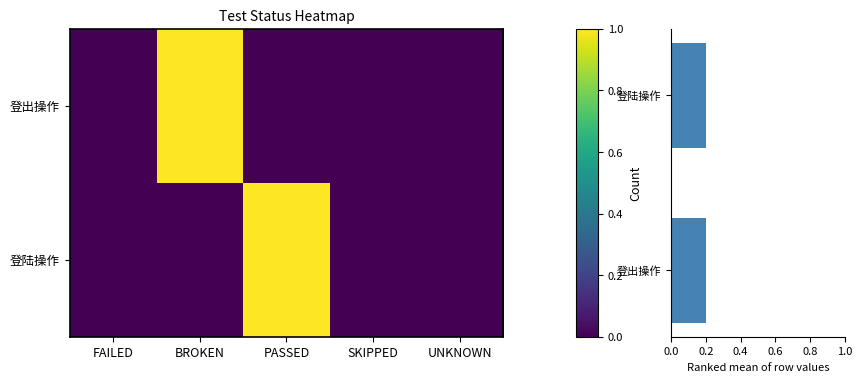

Reading left to right, extract all data points from this chart.

登出操作: 0	1	0	0	0
登陆操作: 0	0	1	0	0